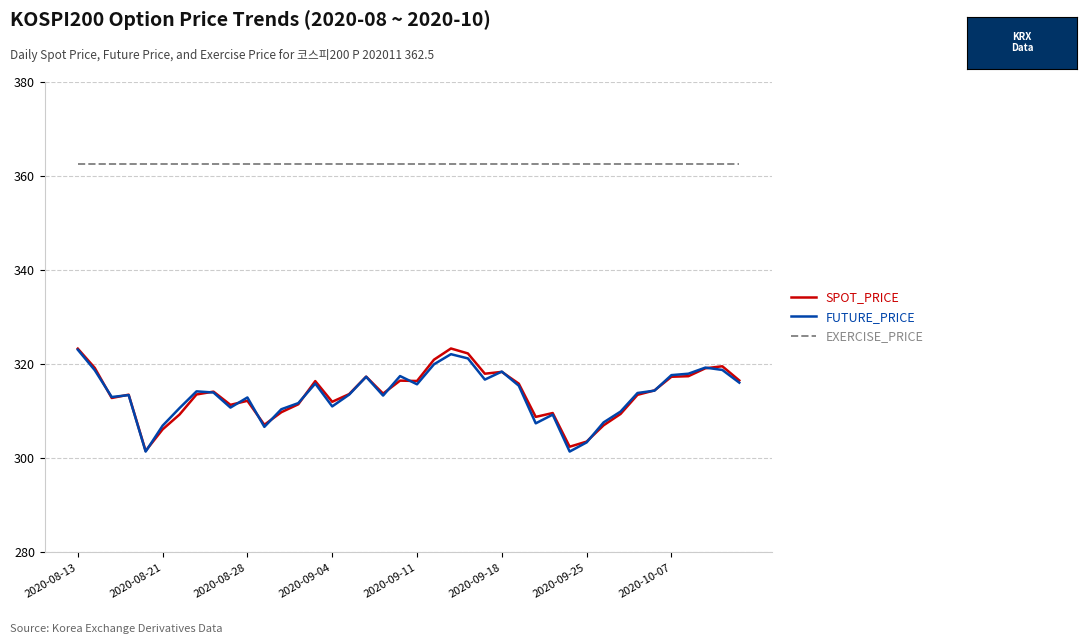

How many distinct data groups are displayed?

3